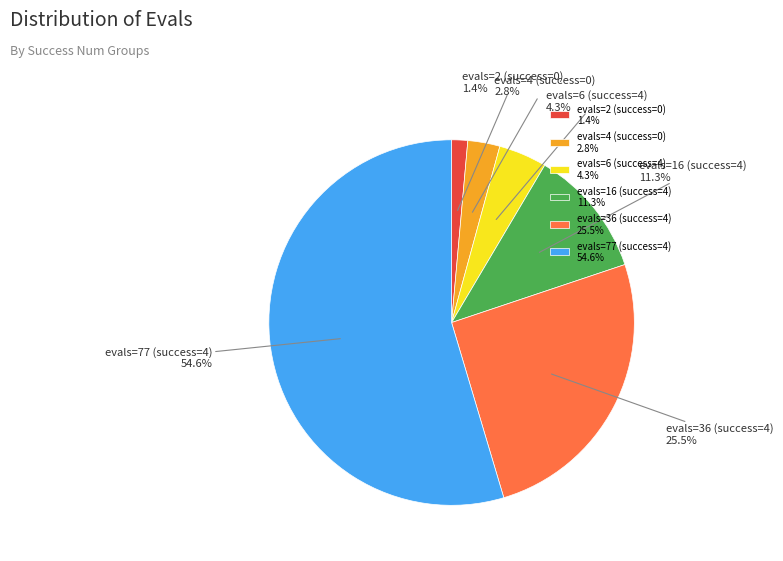

To the nearest percent, what is the difference between the evals=16 (success=4) and evals=77 (success=4) slice percentages?

43%